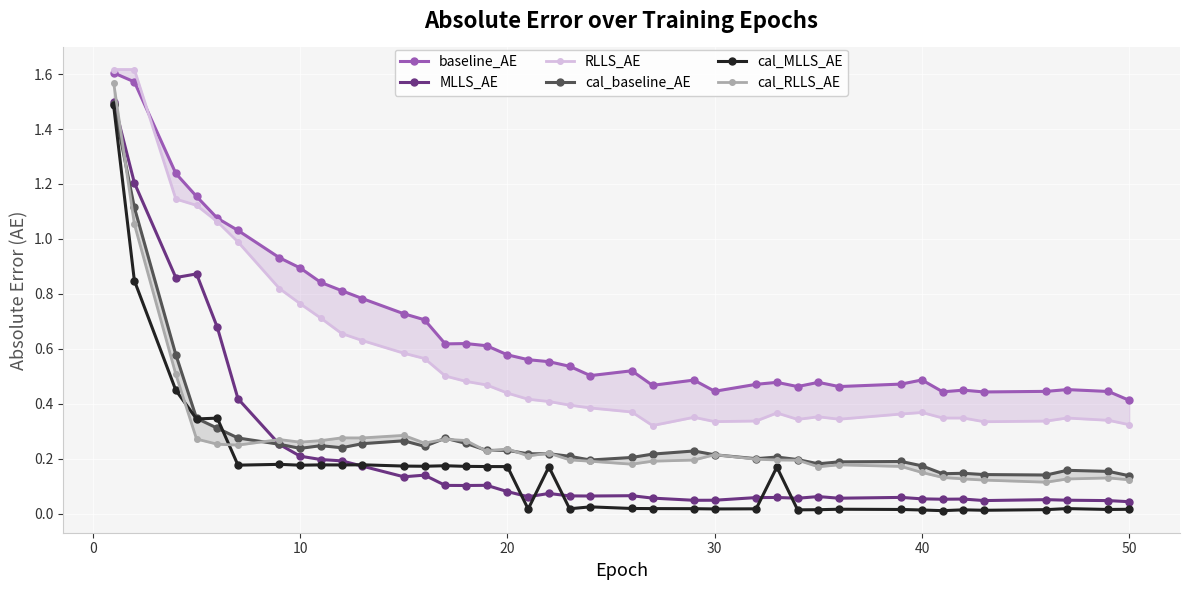

What is the difference between the second highest and second lowest values in the RLLS_AE series?

1.3